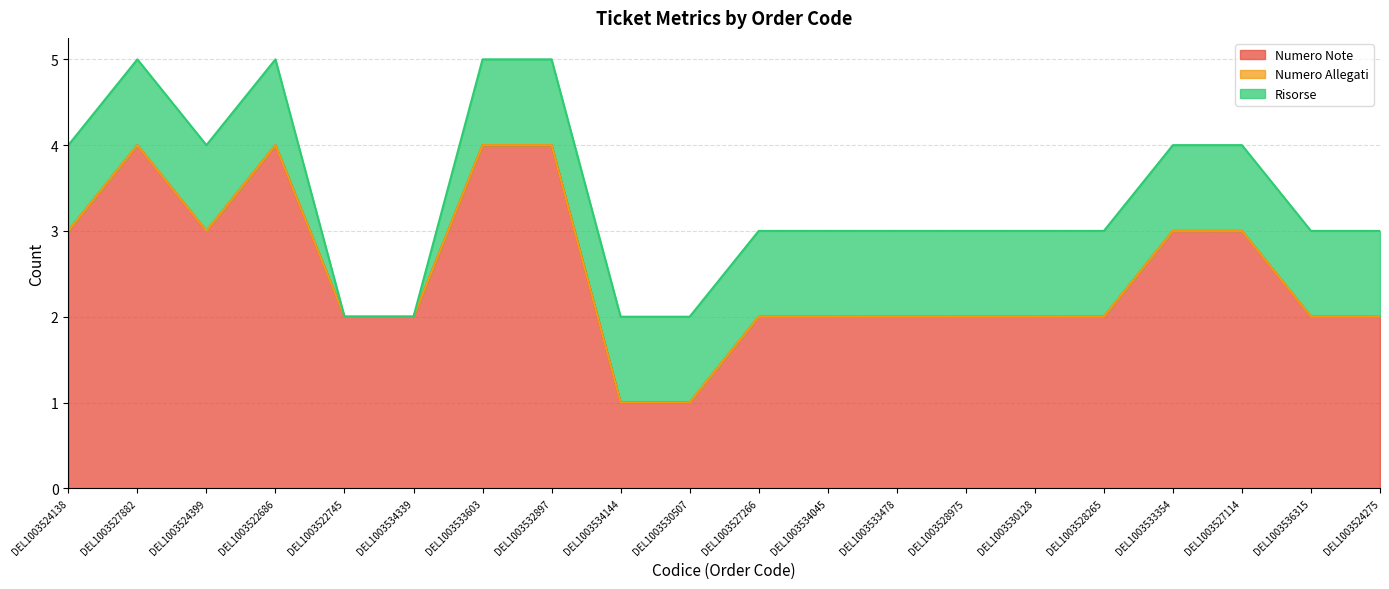

True or false: Numero Allegati has more than 1 points higher than both neighbors.

False